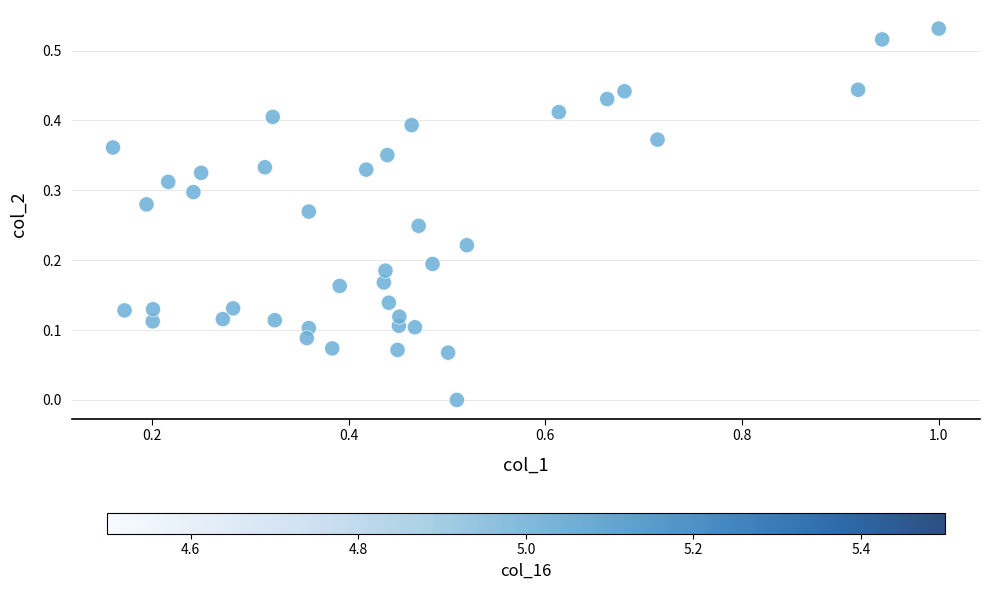

What is the range of X values (max minus min)?

0.8